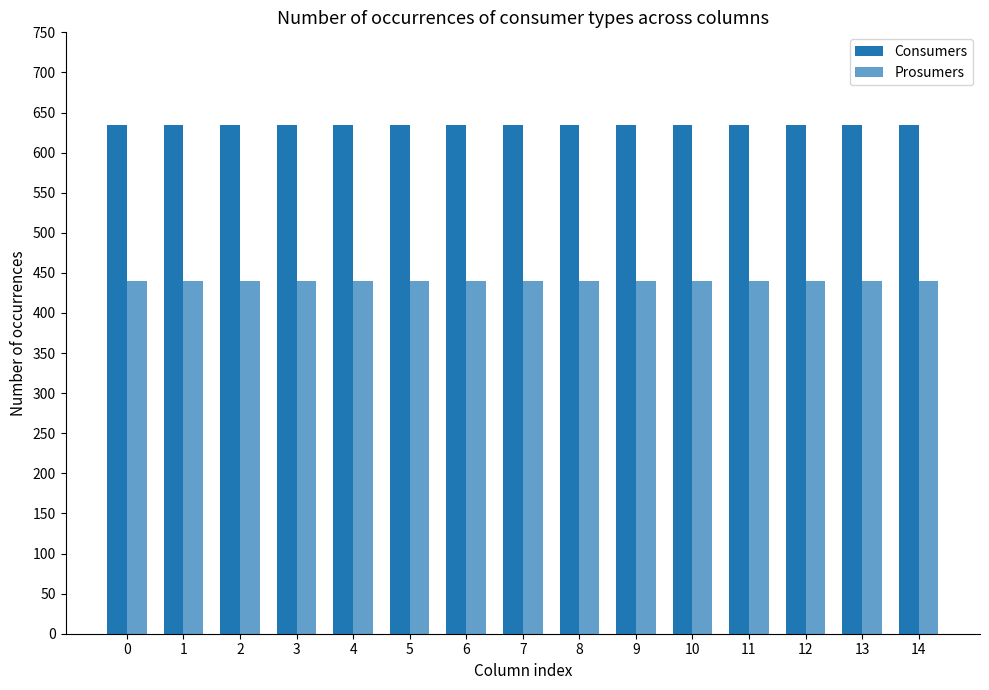

Reading left to right, transcribe all the data shown in this chart.

Consumers: 0=635	1=635	2=635	3=635	4=635	5=635	6=635	7=635	8=635	9=635	10=635	11=635	12=635	13=635	14=635
Prosumers: 0=440	1=440	2=440	3=440	4=440	5=440	6=440	7=440	8=440	9=440	10=440	11=440	12=440	13=440	14=440